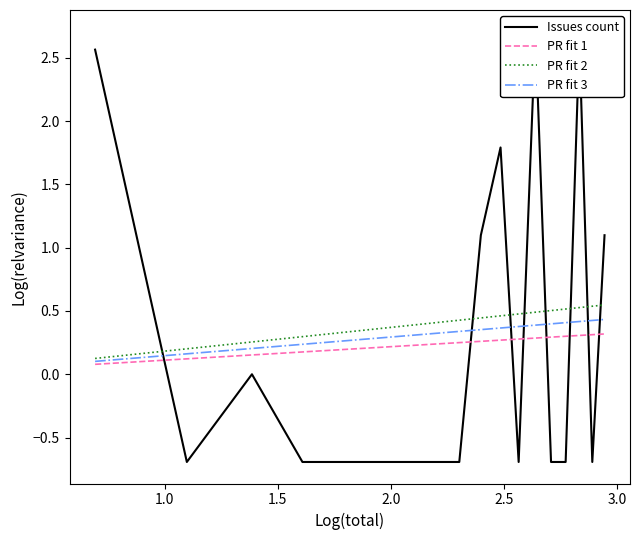

What is the maximum value for PR fit 1?

0.3